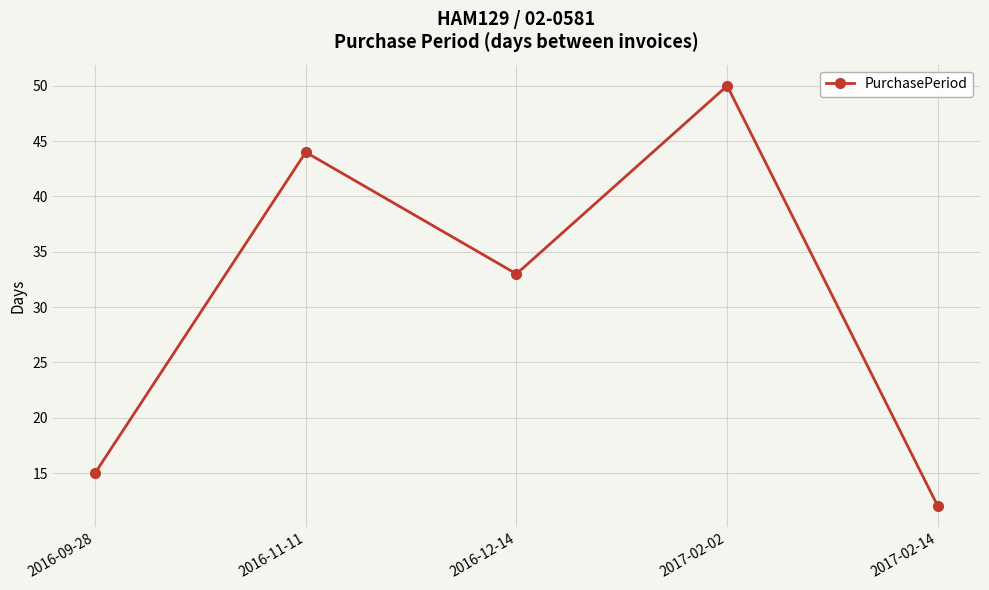

What is the difference between the values at 2016-12-14 and 2017-02-14?

21